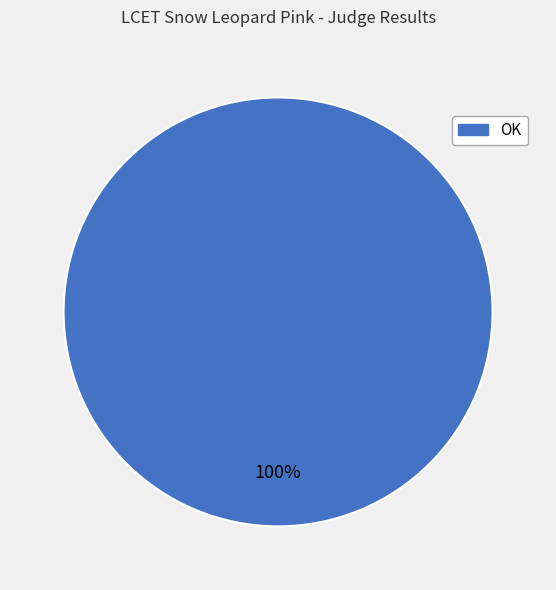

The OK slice represents 92% of the pie. True or false?

False